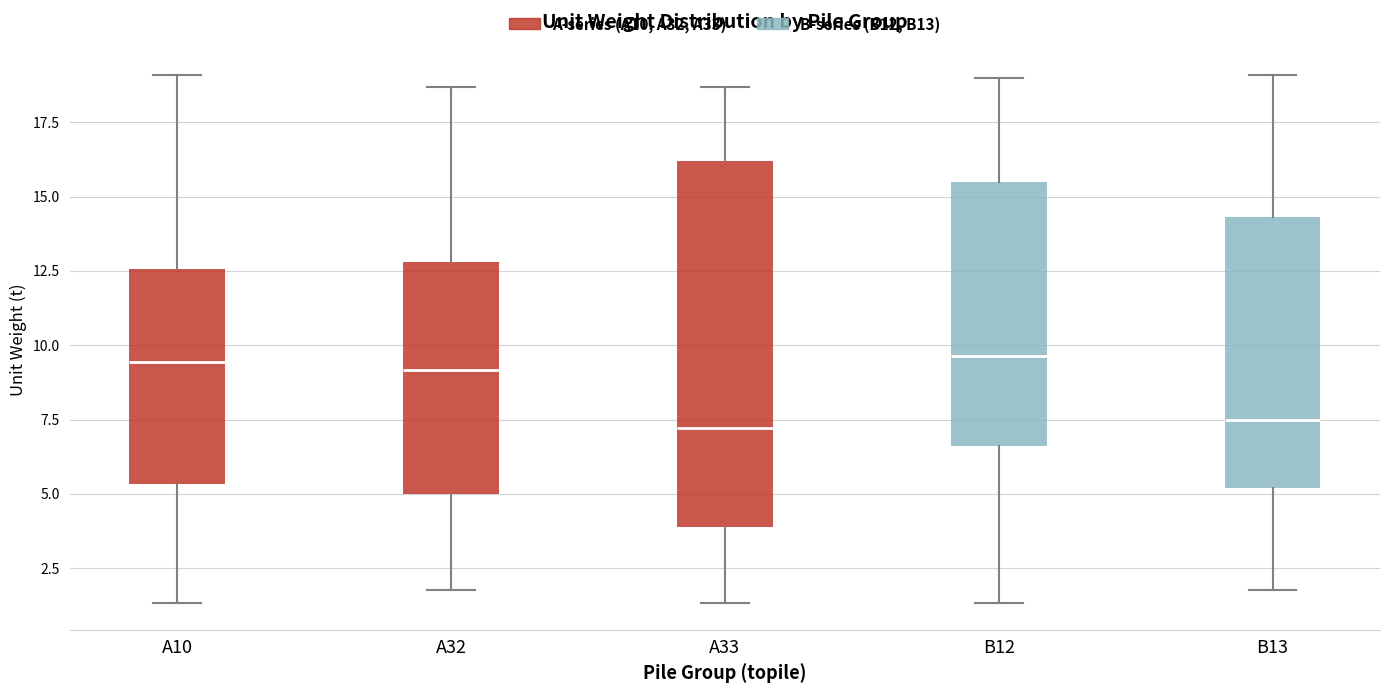

Reading left to right, transcribe this box plot: for each box, give where its median line is, the range the box spans, and where its two whiskers end, as read against the y-axis. The values are not printed on the chart, so give them approximately, as read against the axis.

A10: median 9.5, box 5.5 to 12.5, whiskers 1.5 to 19.0
A32: median 9.0, box 5.0 to 13.0, whiskers 2.0 to 18.5
A33: median 7.0, box 4.0 to 16.0, whiskers 1.5 to 18.5
B12: median 9.5, box 6.5 to 15.5, whiskers 1.5 to 19.0
B13: median 7.5, box 5.0 to 14.5, whiskers 2.0 to 19.0